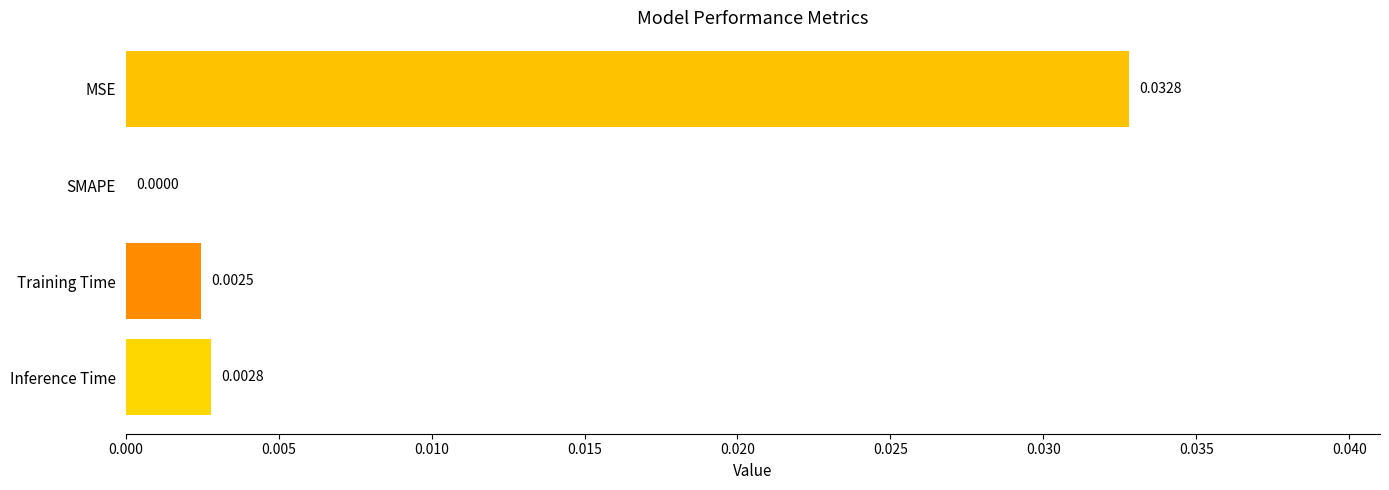

At which label is the value closest to 0?

SMAPE